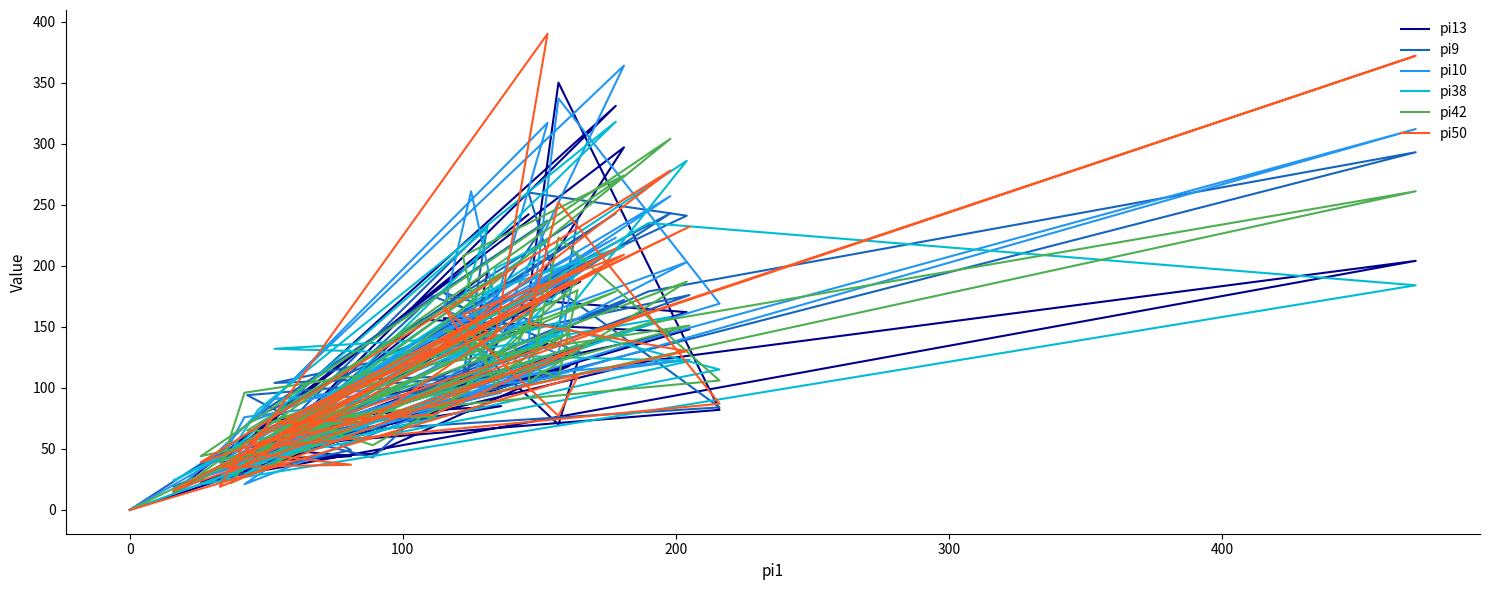

How many interior local valleys does the pi10 series have?

15